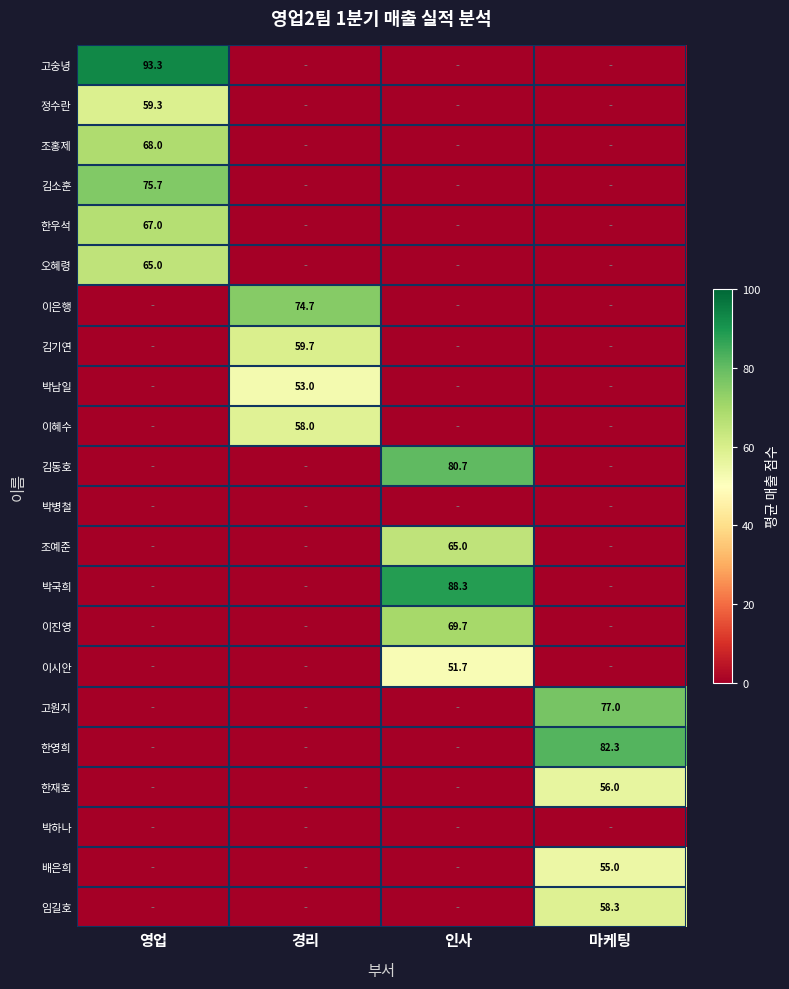

True or false: 이진영 has a value of 69.7 at 인사.

True